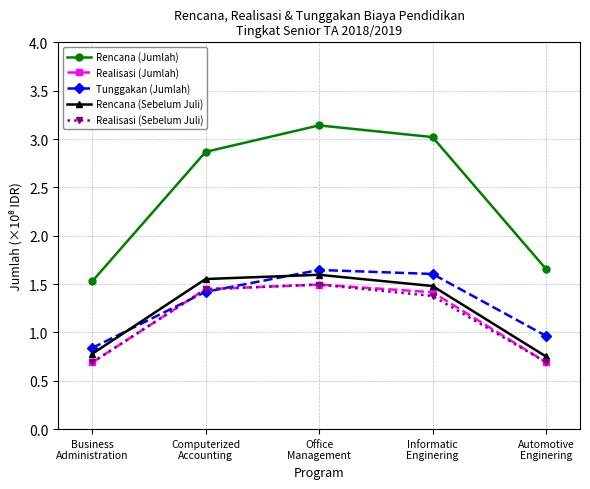

The Tunggakan (Jumlah) series shows 2.7 at Informatic
Enginering. True or false?

False